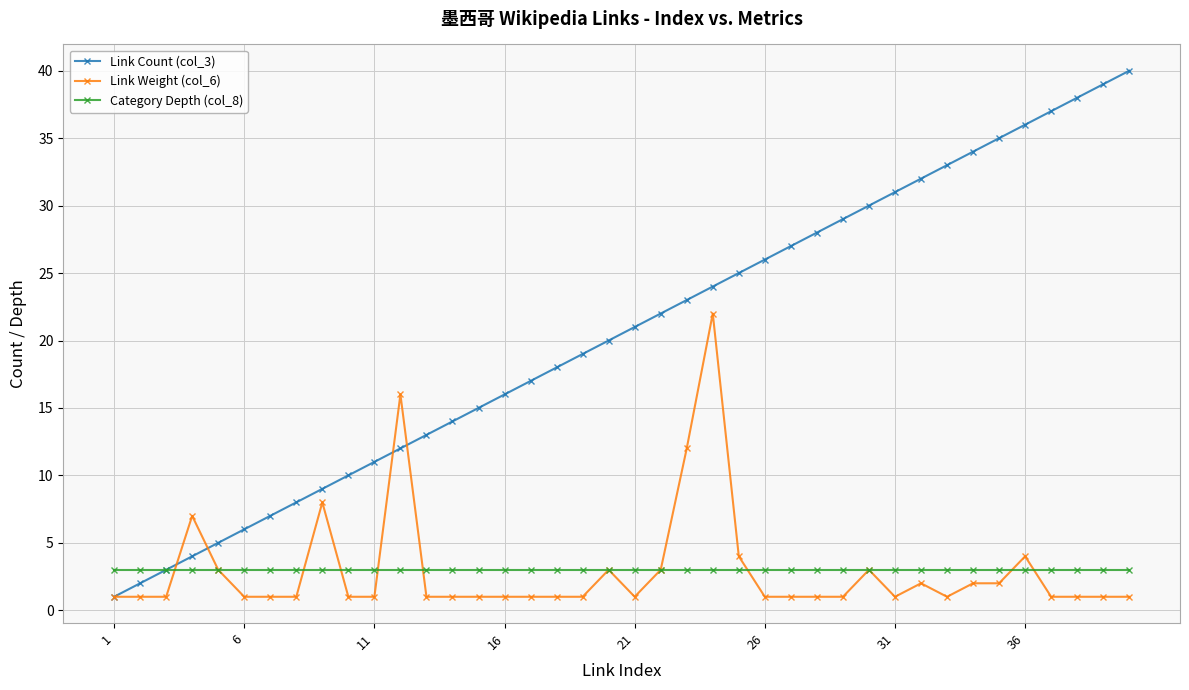

Rank the series by their maximum value, from highest to lowest.

Link Count (col_3), Link Weight (col_6), Category Depth (col_8)